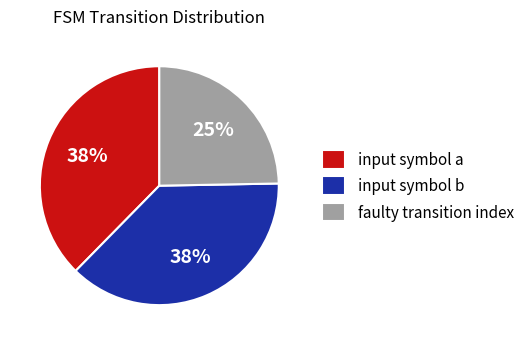

Is it true that input symbol b is 38% of the pie?

True